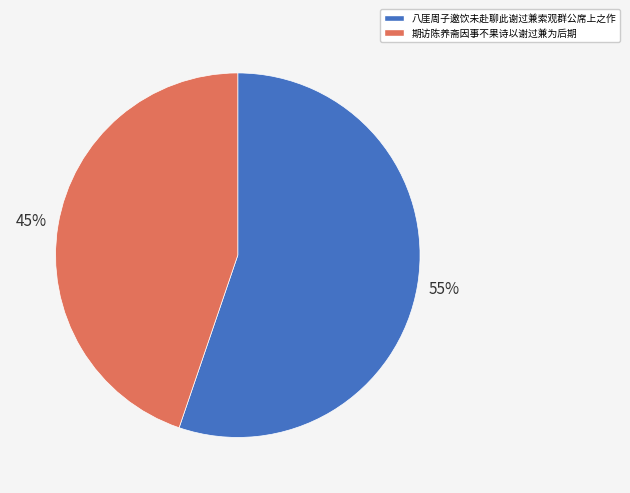

Is it true that 八厓周子邀饮未赴聊此谢过兼索观群公席上之作 is 55% of the pie?

True